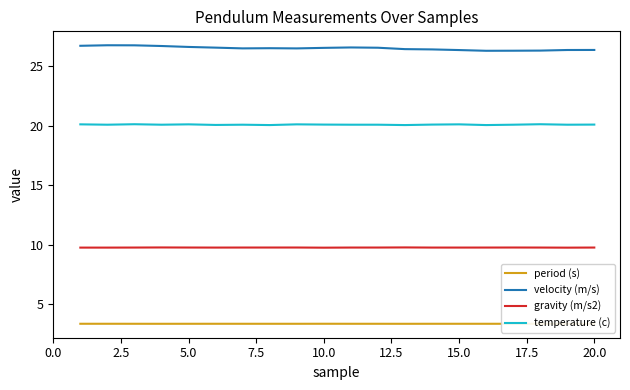

What is the minimum value shown in the chart?

3.4